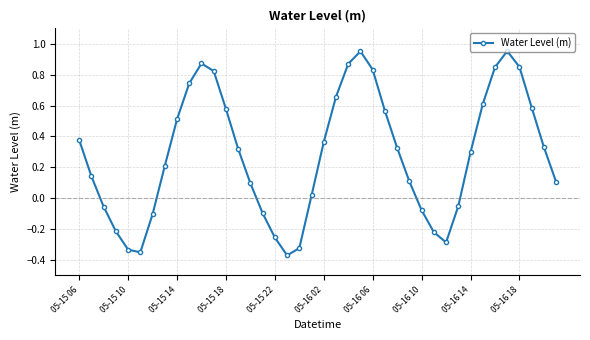

What is the difference between the maximum and second lowest values?

1.3